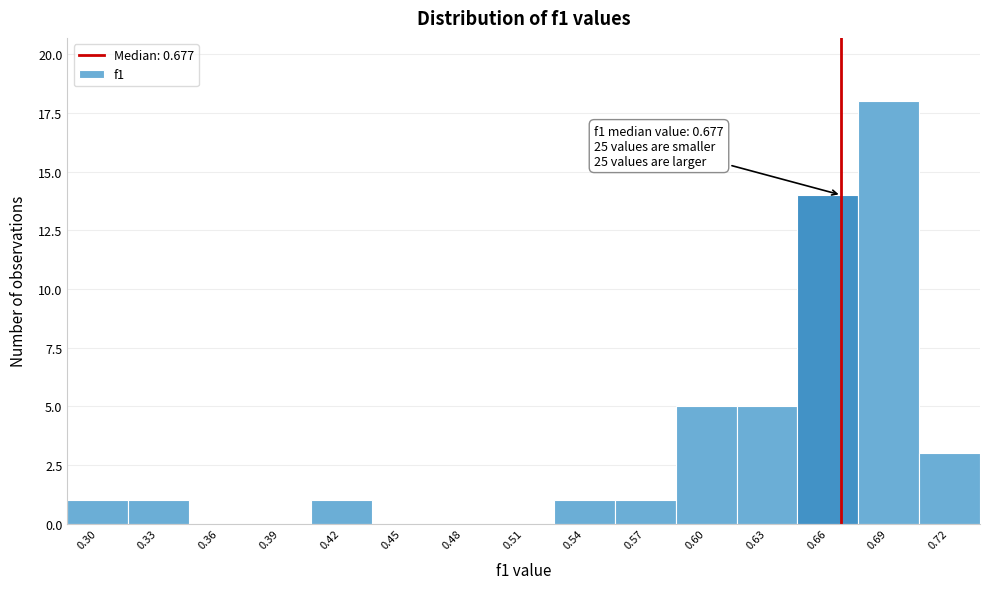

Reading right to left, list all the values displayed in this chart.

0.72=3	0.69=18	0.66=14	0.63=5	0.60=5	0.57=1	0.54=1	0.51=0	0.48=0	0.45=0	0.42=1	0.39=0	0.36=0	0.33=1	0.30=1